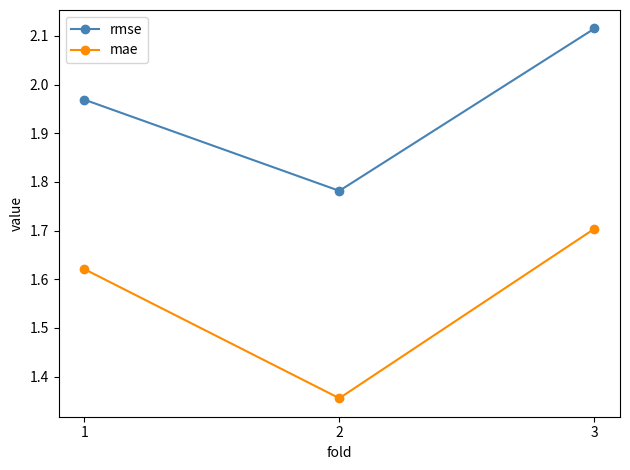

At which category does the chart reach its peak across all series?

3